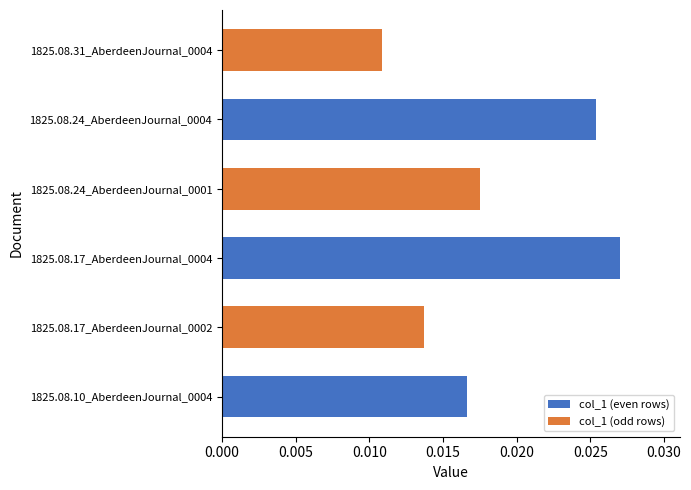

How many values are between 0 and 1?

6